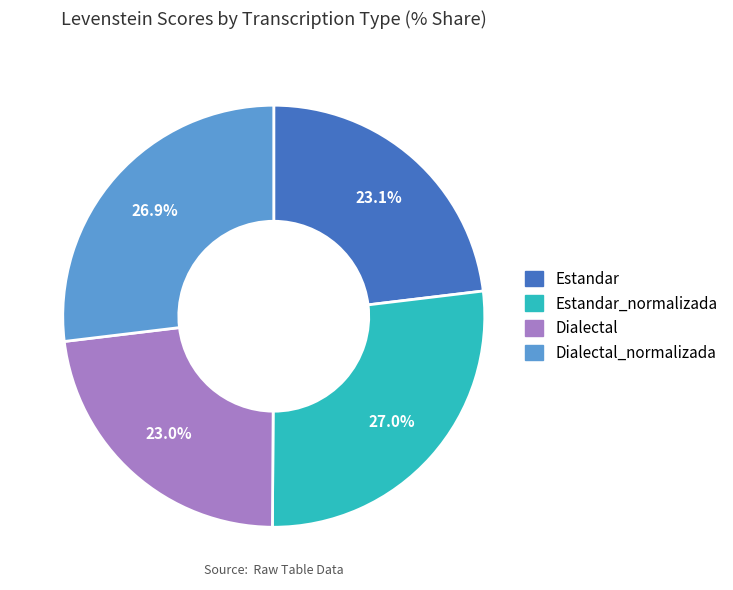

What is the total percentage of Dialectal_normalizada and Estandar_normalizada?

53.9%